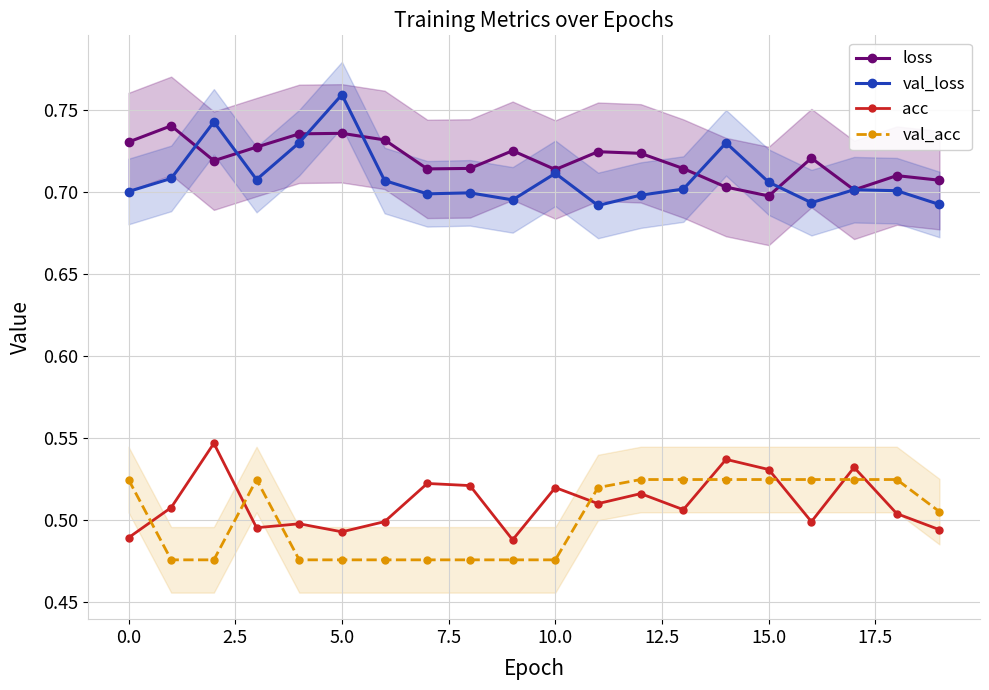

True or false: acc has a value of 0.2 at 11.

False